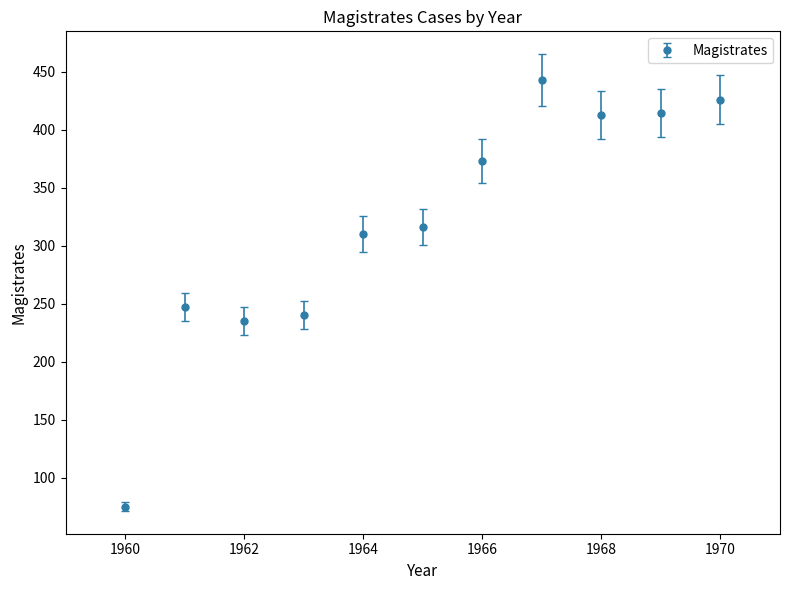

What is the smallest value displayed?

75